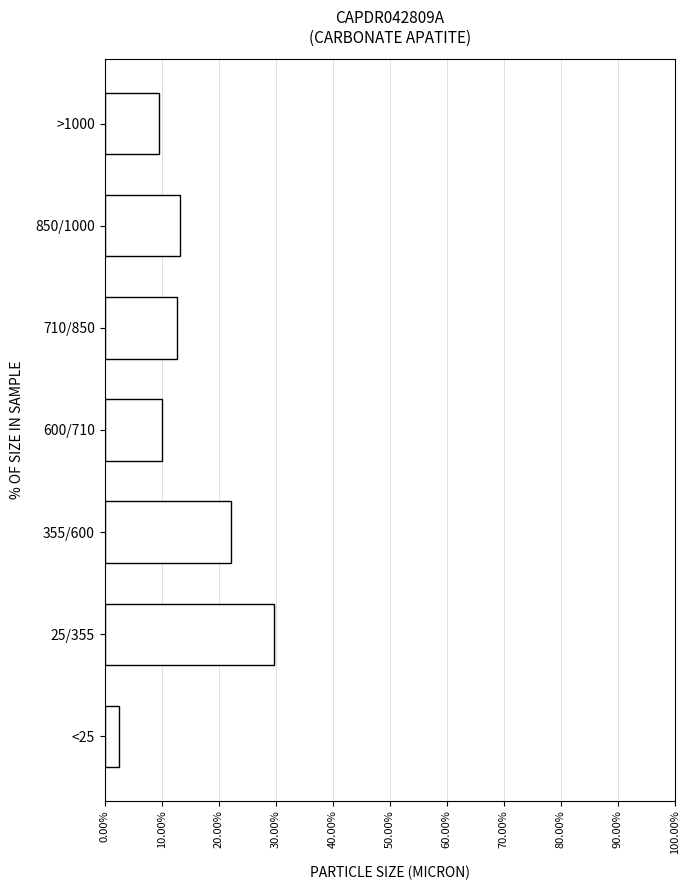

Reading bottom to top, list all the values displayed in this chart.

<25=2.5	25/355=29.7	355/600=22.2	600/710=10.1	710/850=12.7	850/1000=13.3	>1000=9.5